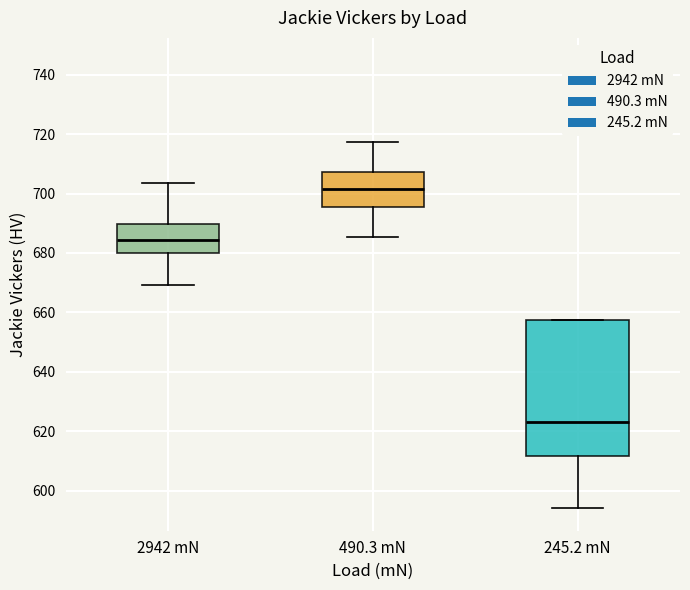

Reading left to right, transcribe this box plot: for each box, give where its median line is, the range the box spans, and where its two whiskers end, as read against the y-axis. The values are not printed on the chart, so give them approximately, as read against the axis.

2942 mN: median 684, box 680 to 690, whiskers 670 to 704
490.3 mN: median 702, box 696 to 708, whiskers 686 to 718
245.2 mN: median 622, box 612 to 658, whiskers 594 to 658